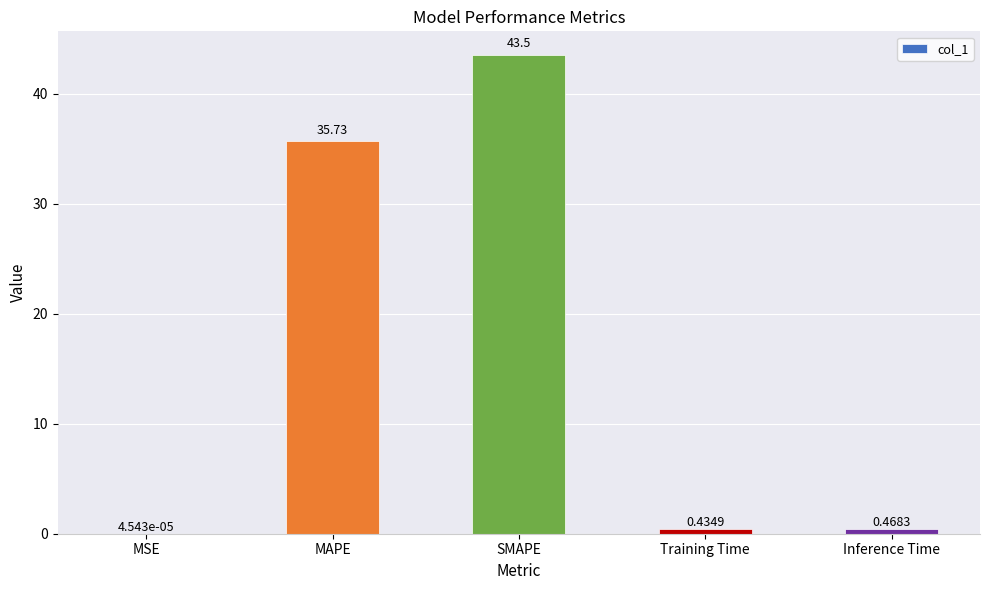

Are the bars grouped side by side (vs. stacked)?

No